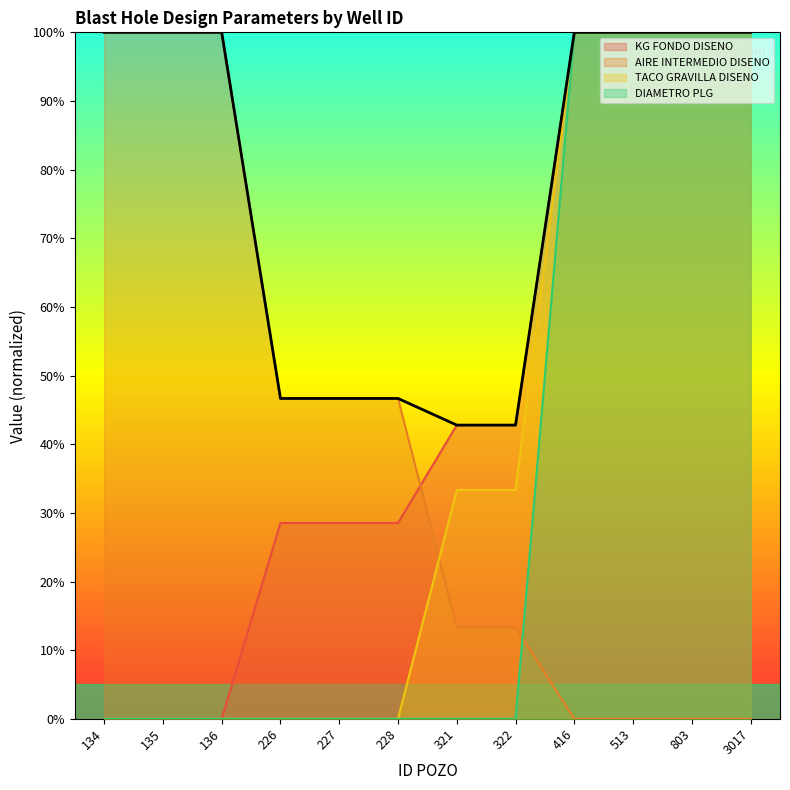

Reading left to right, extract all data points from this chart.

KG FONDO DISENO: 134=0.0	135=0.0	136=0.0	226=28.5	227=28.5	228=28.5	321=42.8	322=42.8	416=100.0	513=100.0	803=100.0	3017=100.0
AIRE INTERMEDIO DISENO: 134=100.0	135=100.0	136=100.0	226=46.7	227=46.7	228=46.7	321=13.3	322=13.3	416=0.0	513=0.0	803=0.0	3017=0.0
TACO GRAVILLA DISENO: 134=0.0	135=0.0	136=0.0	226=0.0	227=0.0	228=0.0	321=33.3	322=33.3	416=100.0	513=100.0	803=100.0	3017=100.0
DIAMETRO PLG: 134=0.0	135=0.0	136=0.0	226=0.0	227=0.0	228=0.0	321=0.0	322=0.0	416=100.0	513=100.0	803=100.0	3017=100.0